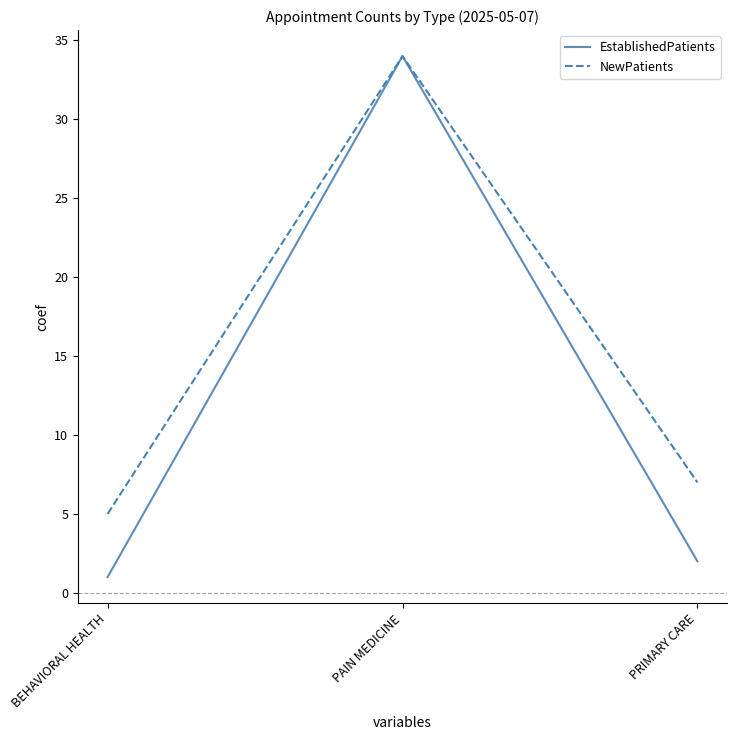

How many lines are shown in the chart?

2